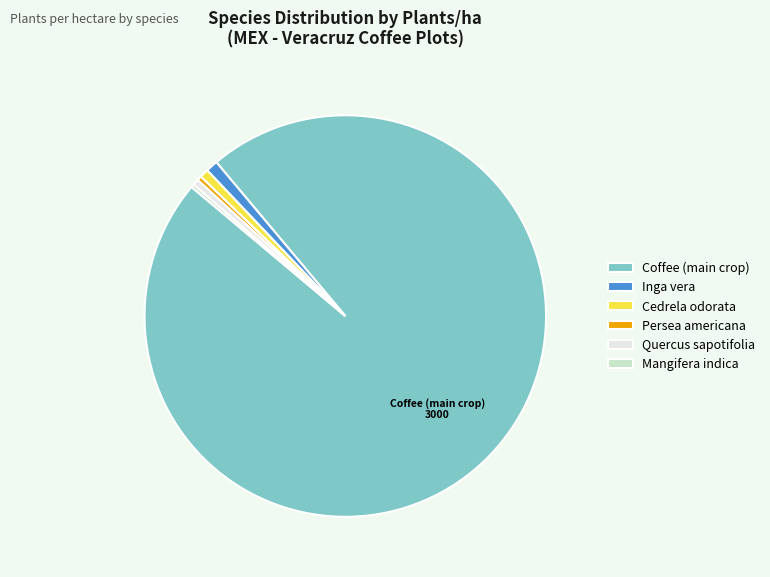

Which slice is the largest?

Coffee (main crop)